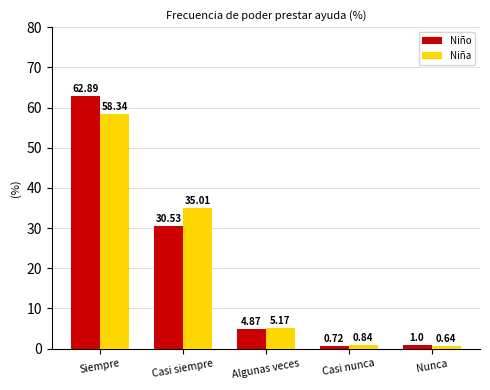

How many values in the Niño series exceed 4?

3